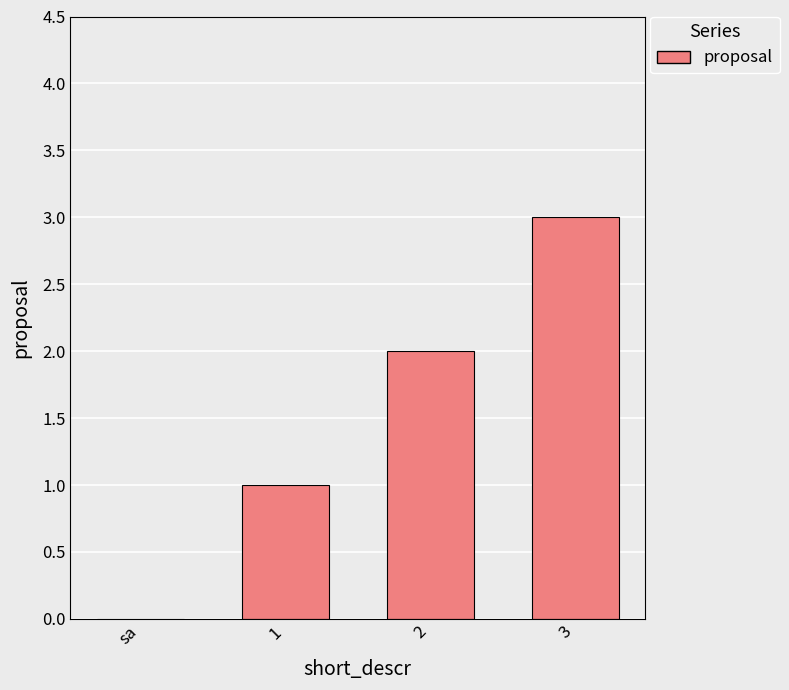

What is the change in value from 1 to 3?

+2